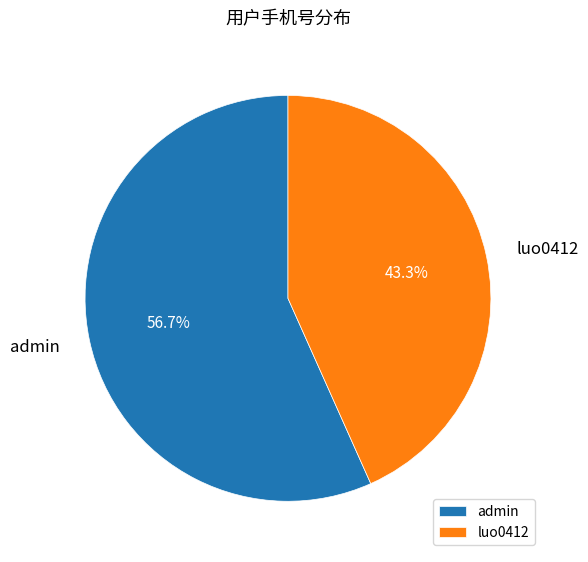

Which has a higher value, luo0412 or admin?

admin